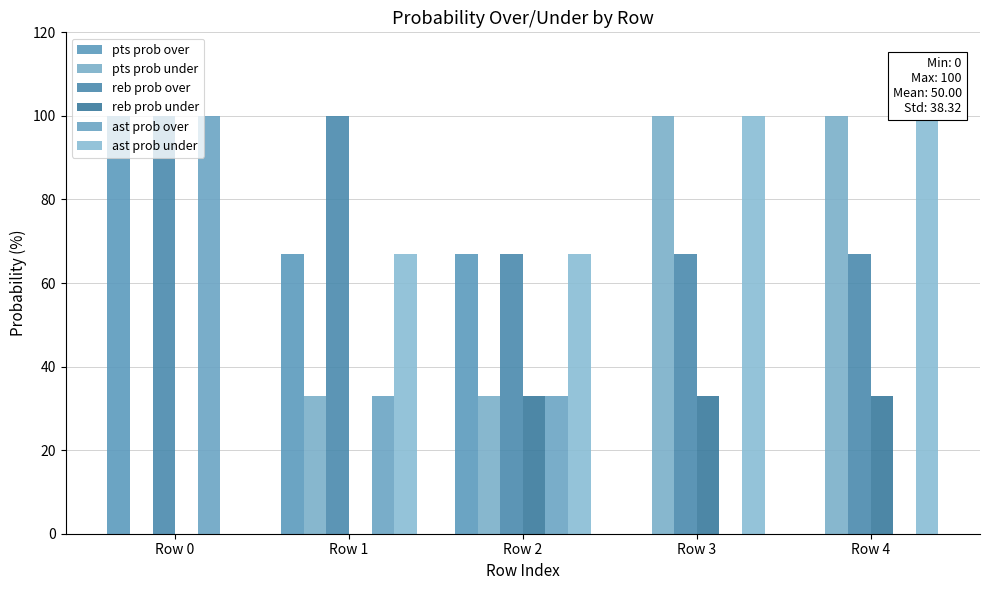

Are the bars horizontal?

No